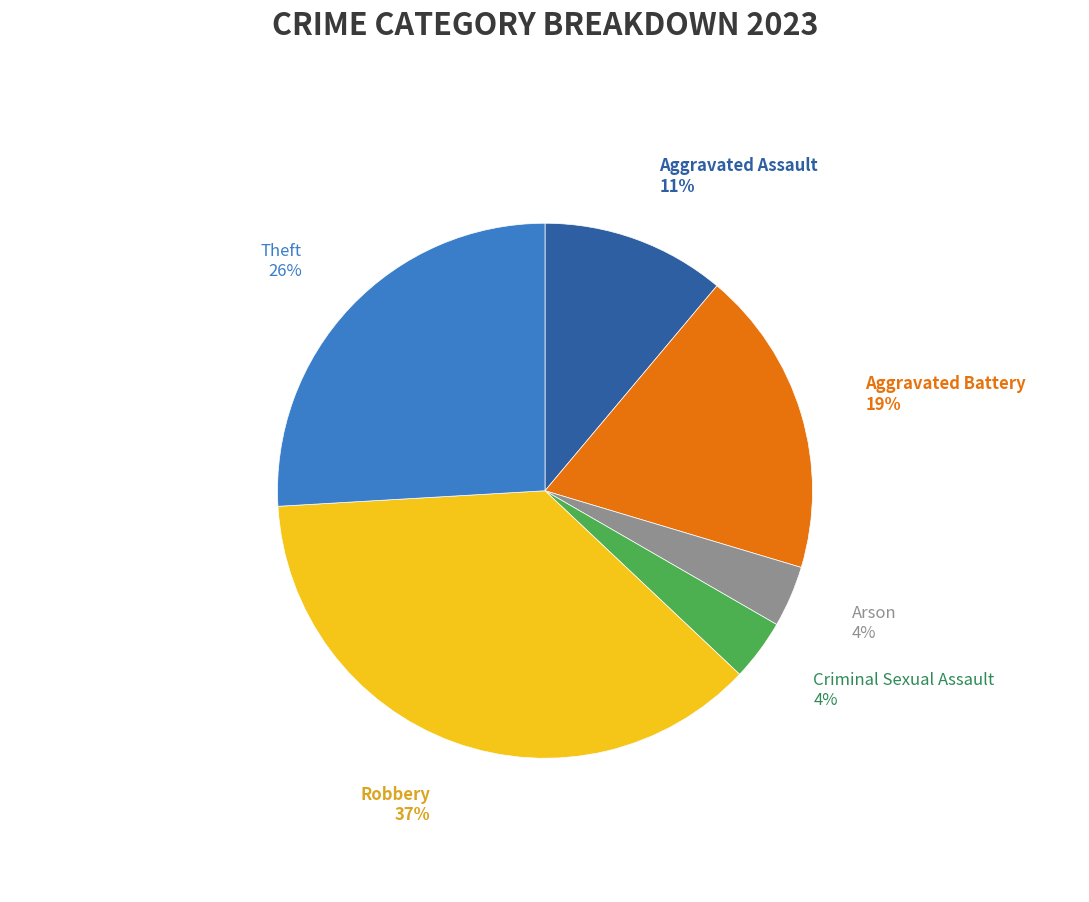

Which category has the biggest portion of the pie?

Robbery